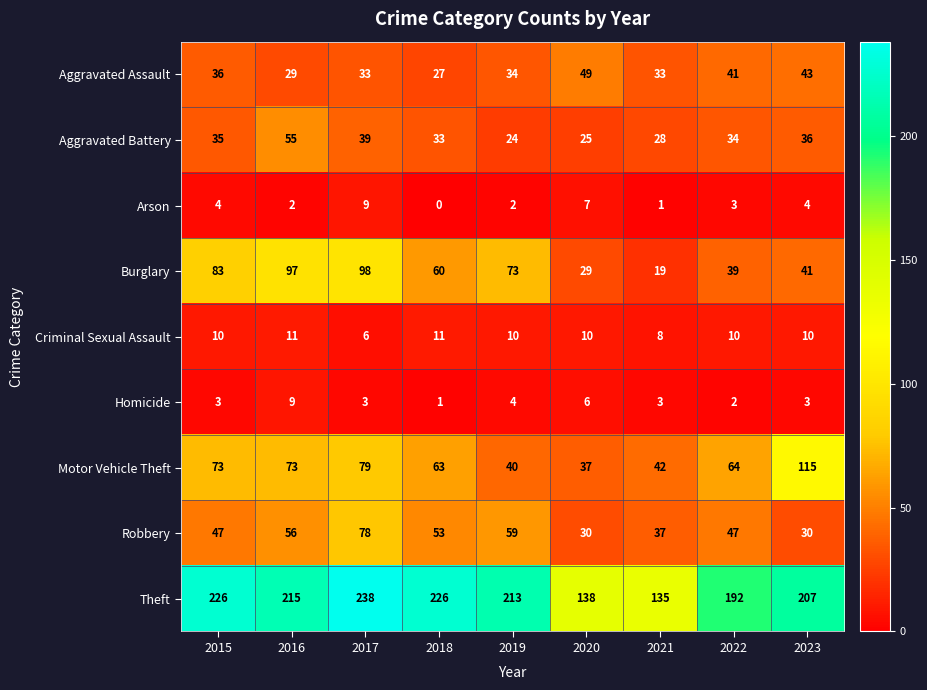

Rank the series at 2016 from highest to lowest value.

Theft, Burglary, Motor Vehicle Theft, Robbery, Aggravated Battery, Aggravated Assault, Criminal Sexual Assault, Homicide, Arson